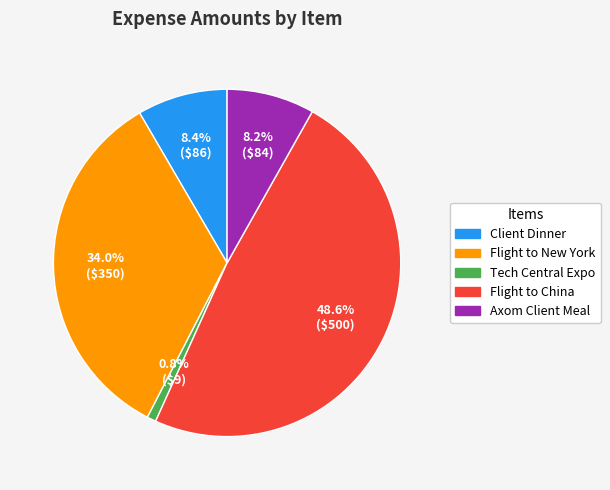

Does any single category account for the majority?

No